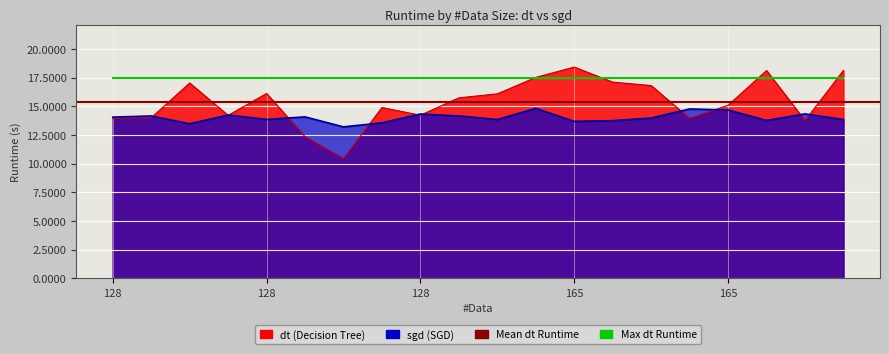

List the labels in order of dt value, largest first.

165, 165, 165, 165, 165, 128, 165, 128, 165, 128, 165, 128, 128, 128, 128, 165, 128, 165, 128, 128